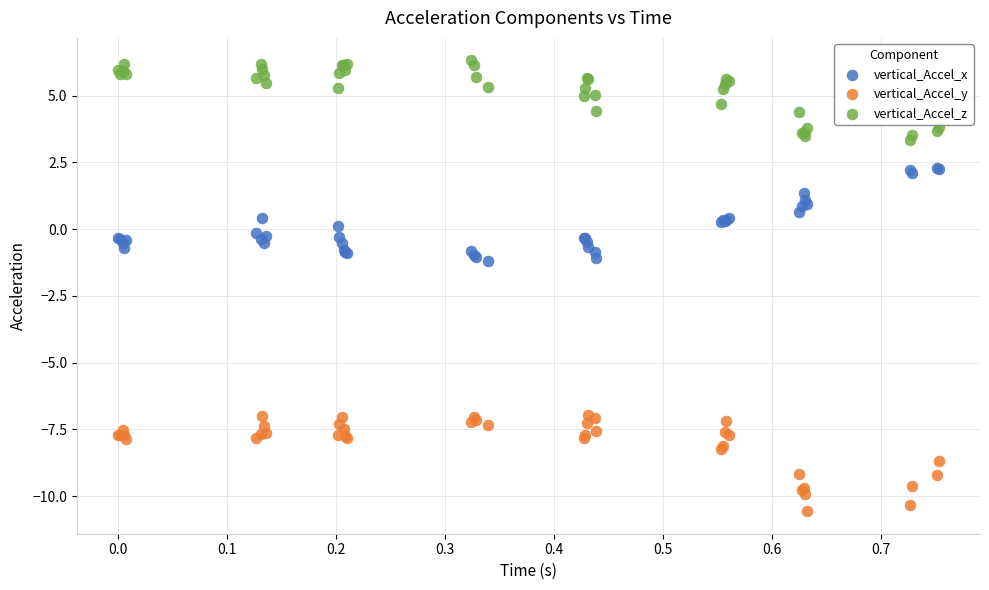

Which series contains the highest Y value?

vertical_Accel_z